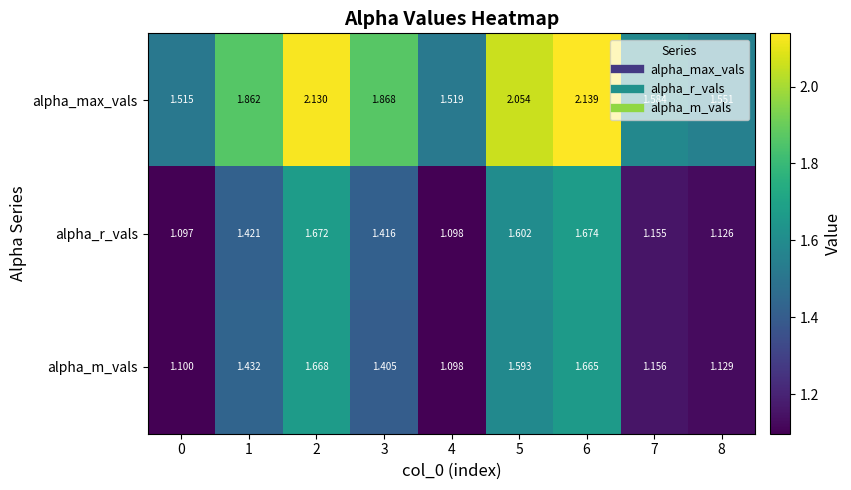

Between 1 and 2, which series saw the biggest shift?

alpha_max_vals